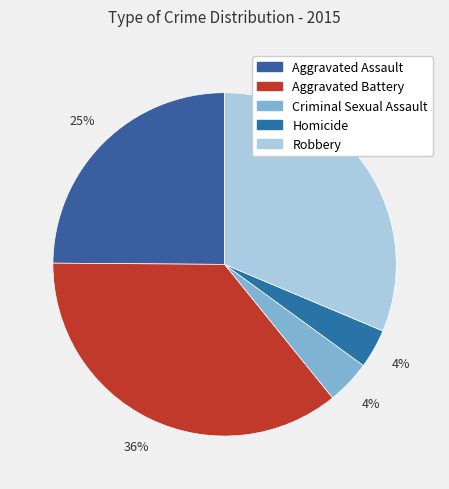

Which category has the smallest portion of the pie?

Homicide